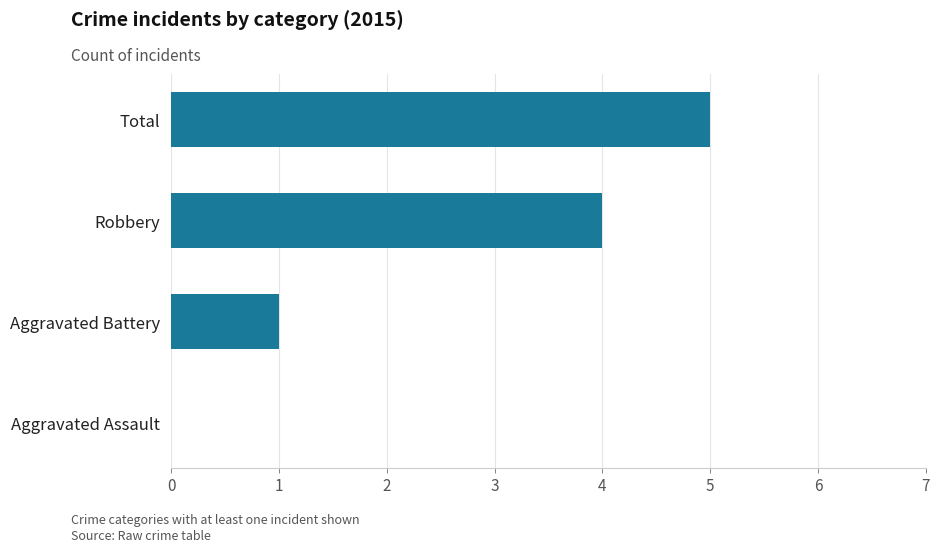

What value does the data have at Robbery?

4